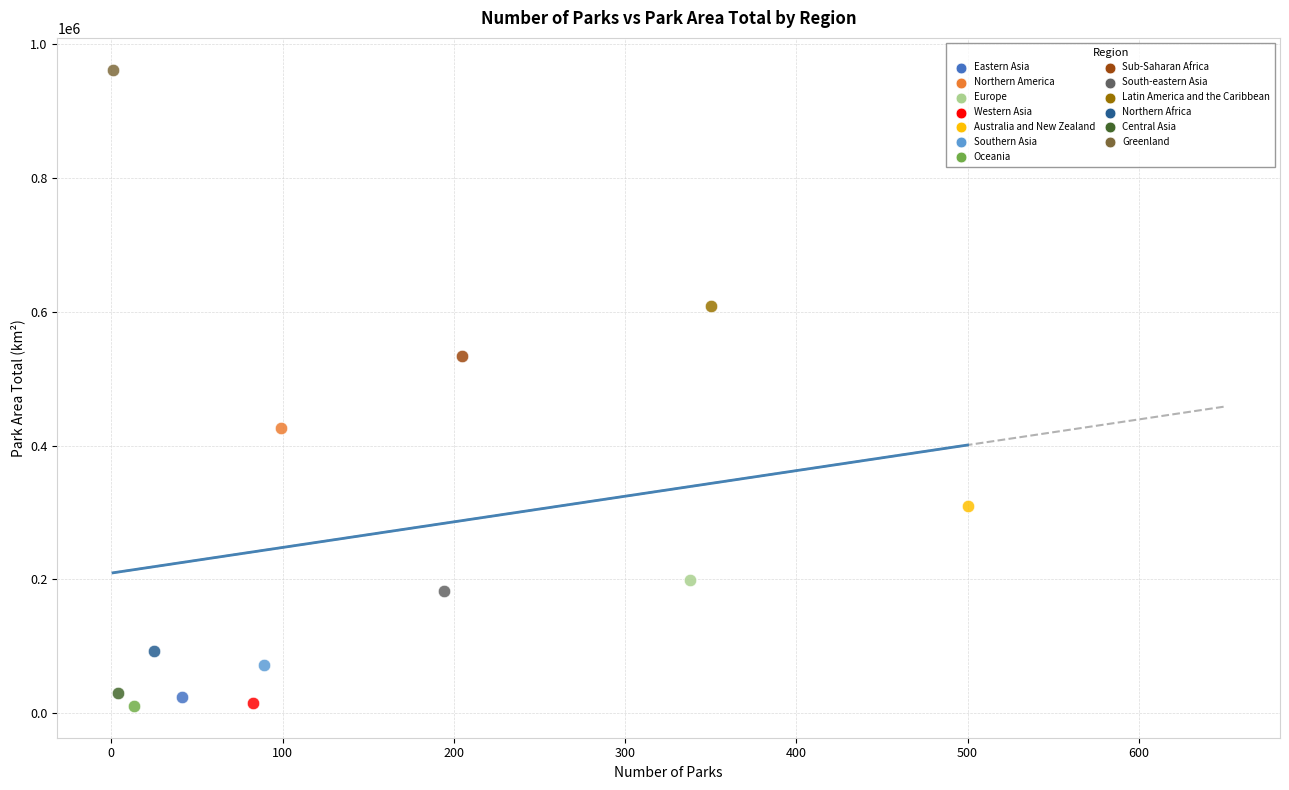

What are all the series names shown in the legend?

Eastern Asia, Northern America, Europe, Western Asia, Australia and New Zealand, Southern Asia, Oceania, Sub-Saharan Africa, South-eastern Asia, Latin America and the Caribbean, Northern Africa, Central Asia, Greenland